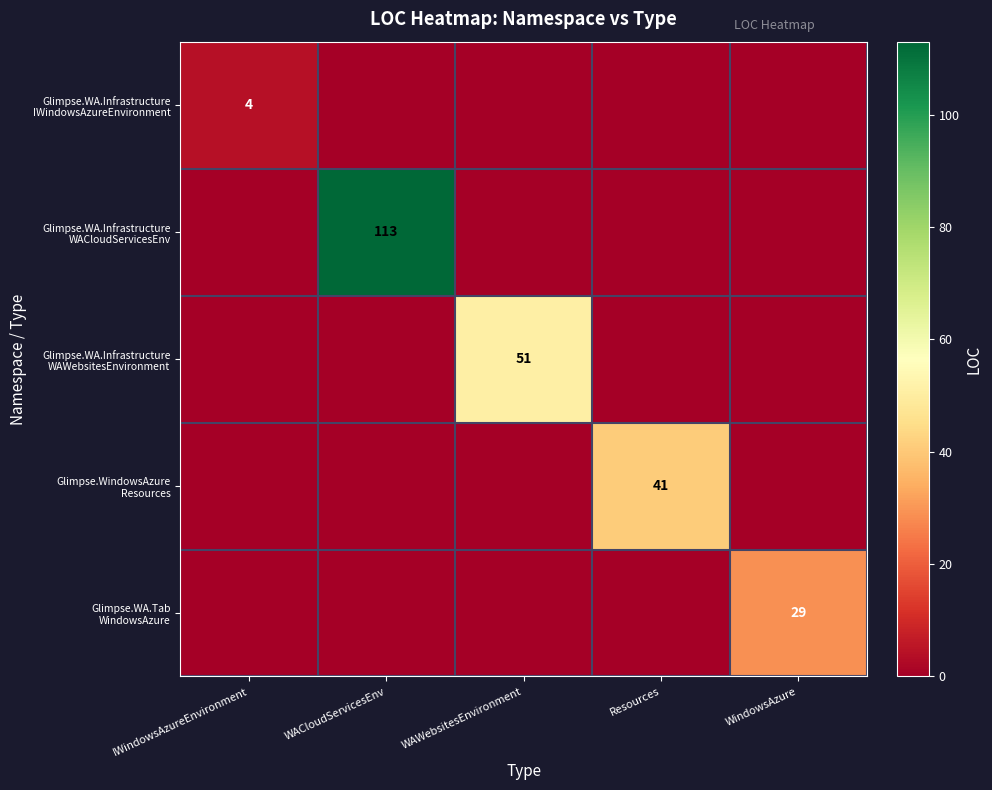

At WAWebsitesEnvironment, list the series in order from largest to smallest.

Glimpse.WA.Infrastructure WAWebsitesEnvironment, Glimpse.WA.Infrastructure IWindowsAzureEnvironment, Glimpse.WA.Infrastructure WACloudServicesEnv, Glimpse.WindowsAzure Resources, Glimpse.WA.Tab WindowsAzure